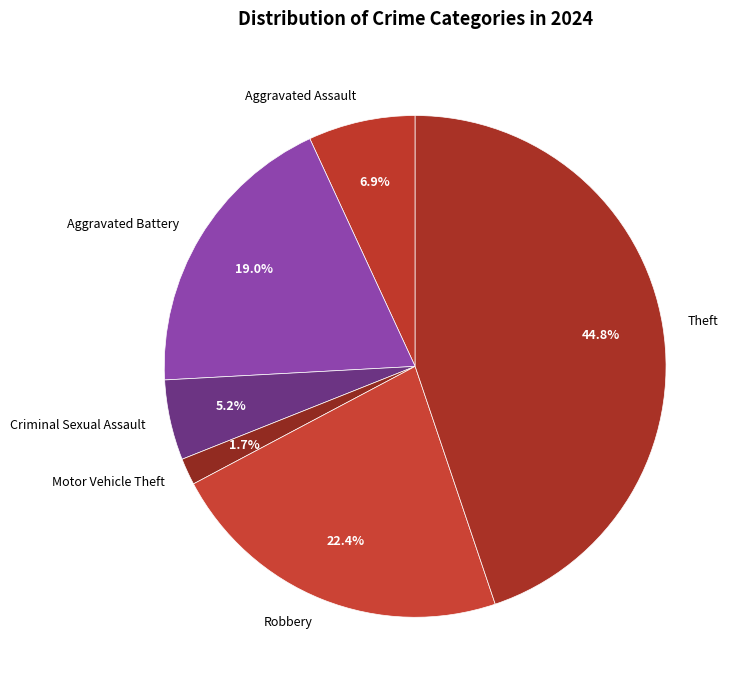

What percentage do Aggravated Assault and Motor Vehicle Theft together represent?

8.6%